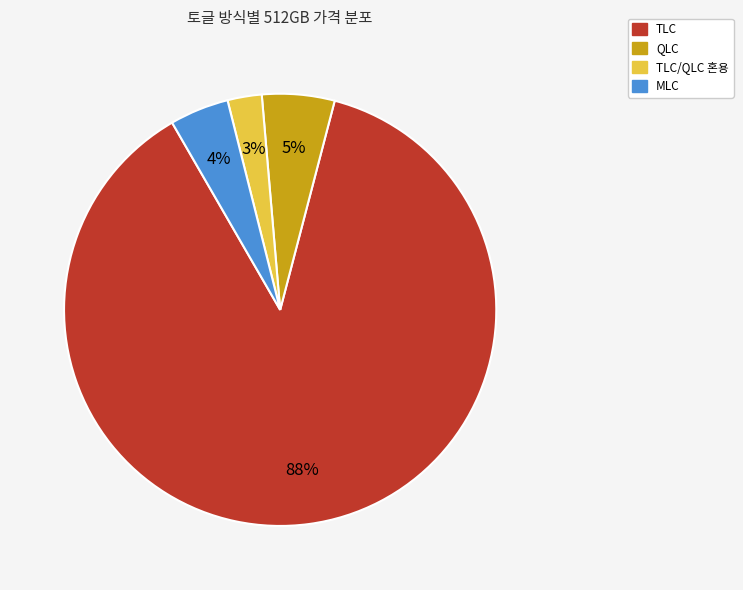

To the nearest percent, what is the average slice percentage?

25%